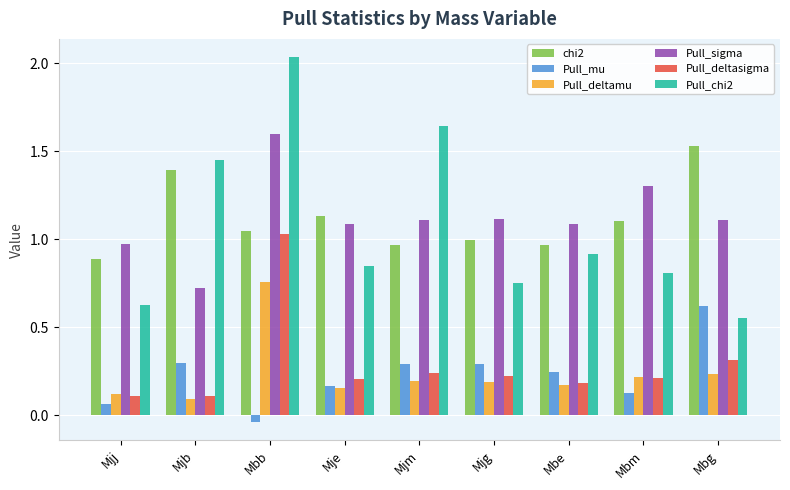

What is the label of the 5th bar from the left?

Mjm